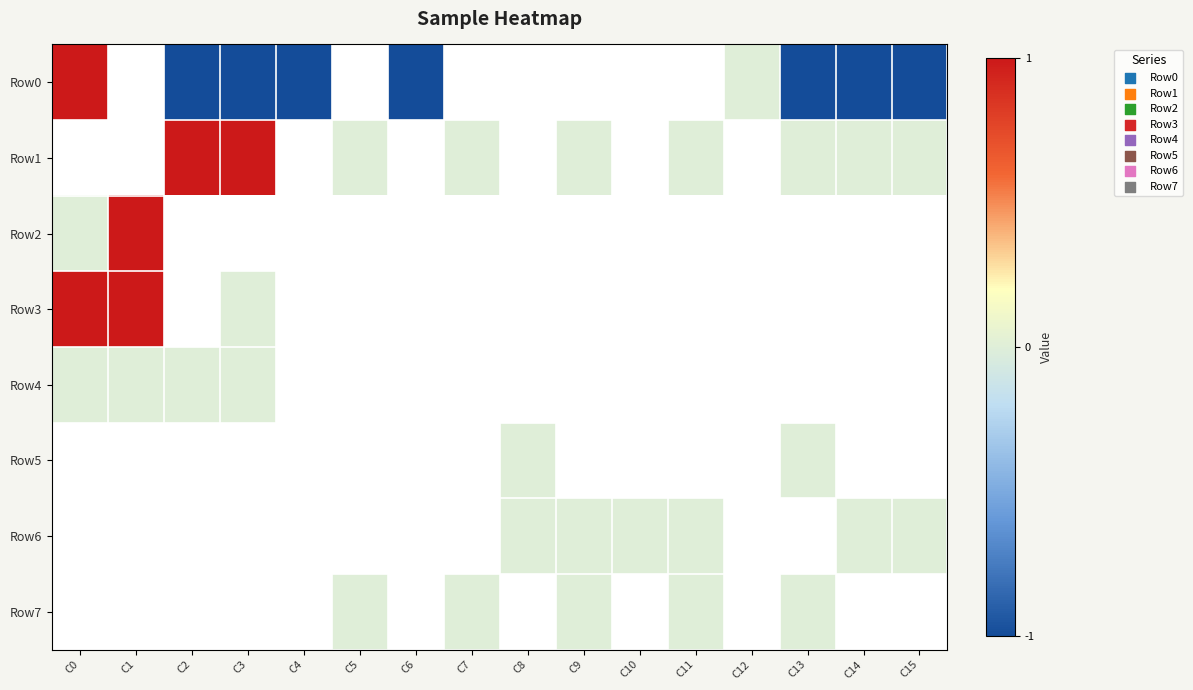

Which series has the largest range (max minus min)?

Row0